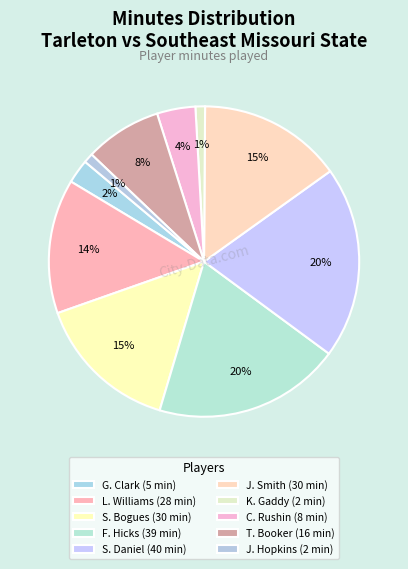

True or false: S. Bogues accounts for 5% of the total.

False